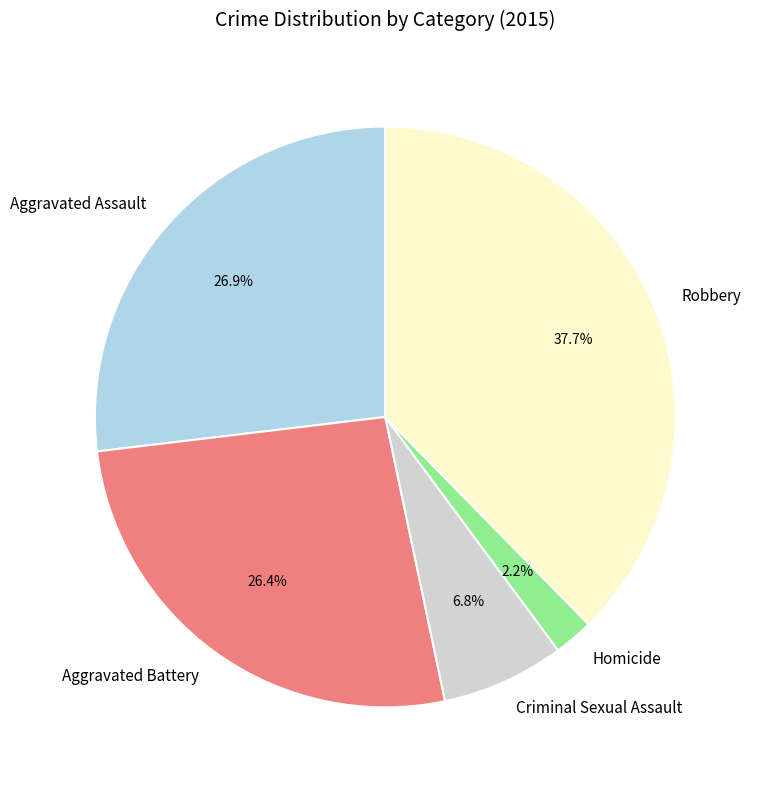

Count the number of slices in the pie.

5